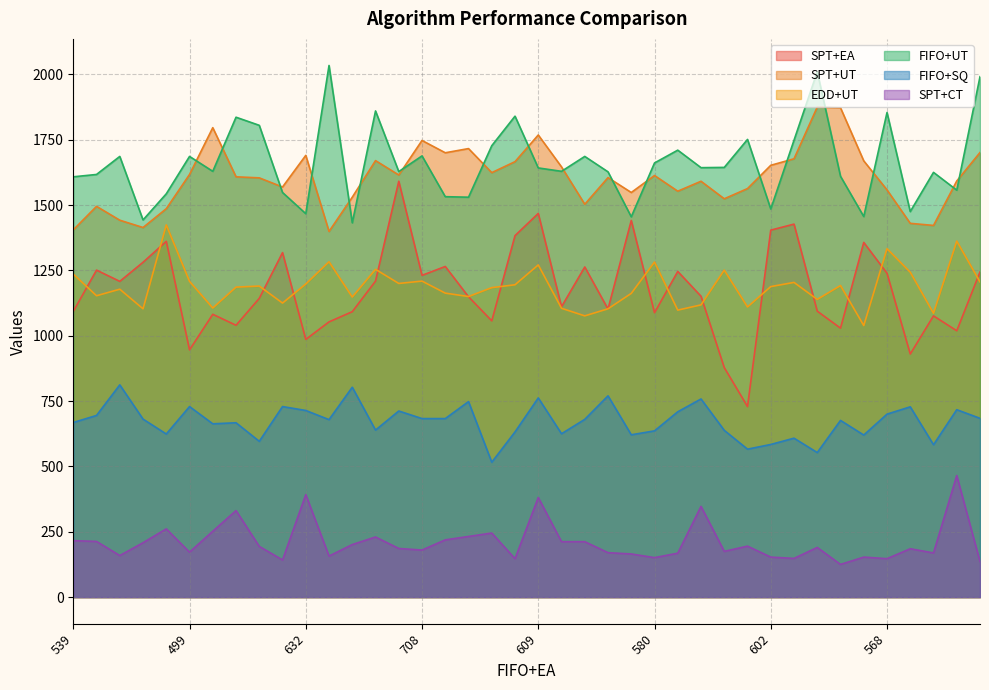

What is the label of the 2nd point from the right?

633